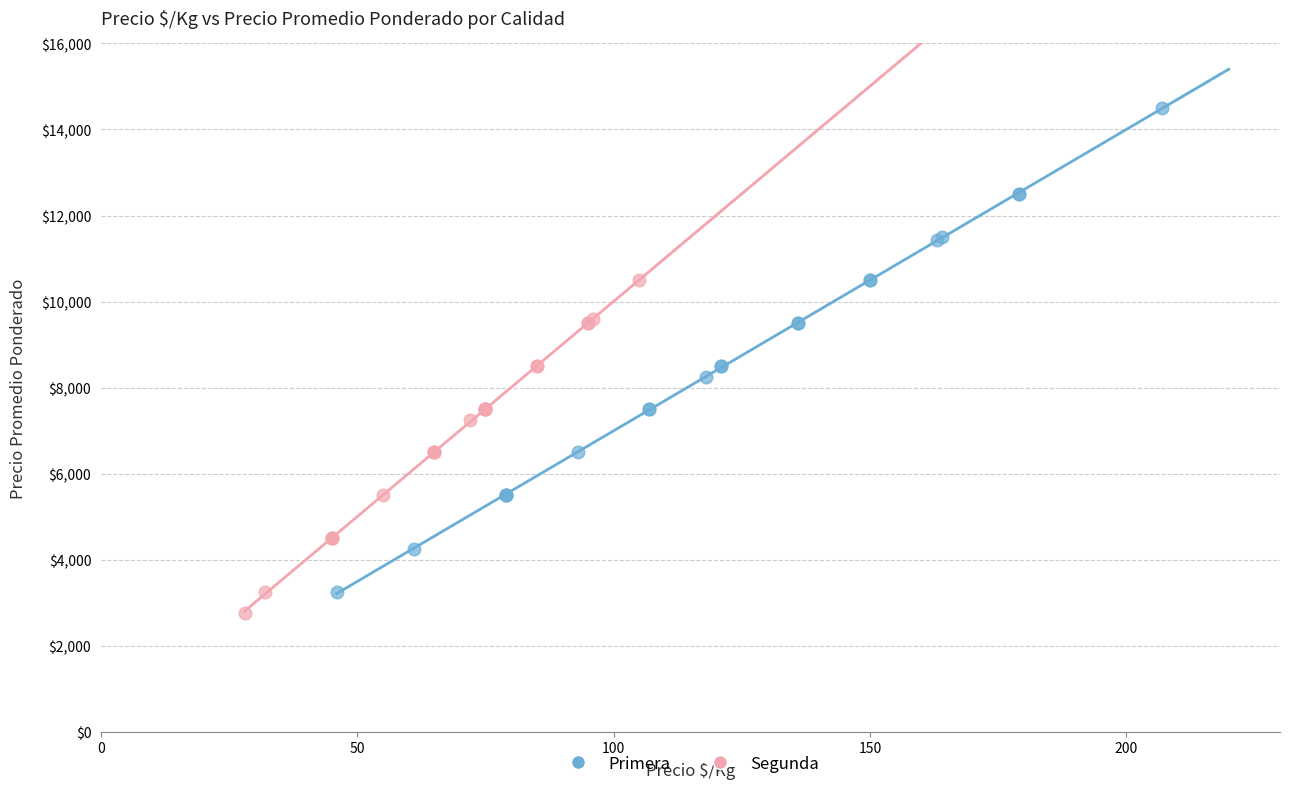

Which series contains the highest Y value?

Primera